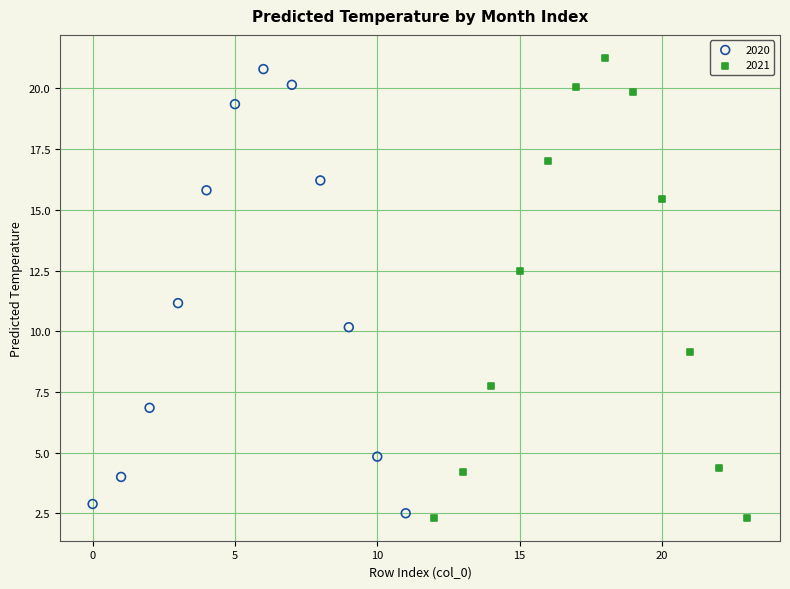

What are all the series names shown in the legend?

2020, 2021